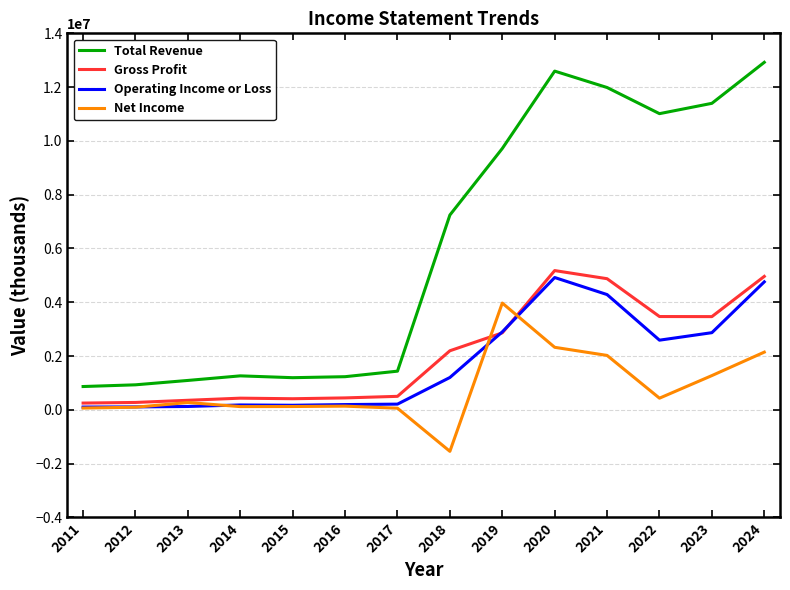

Does the chart have visible grid lines?

Yes